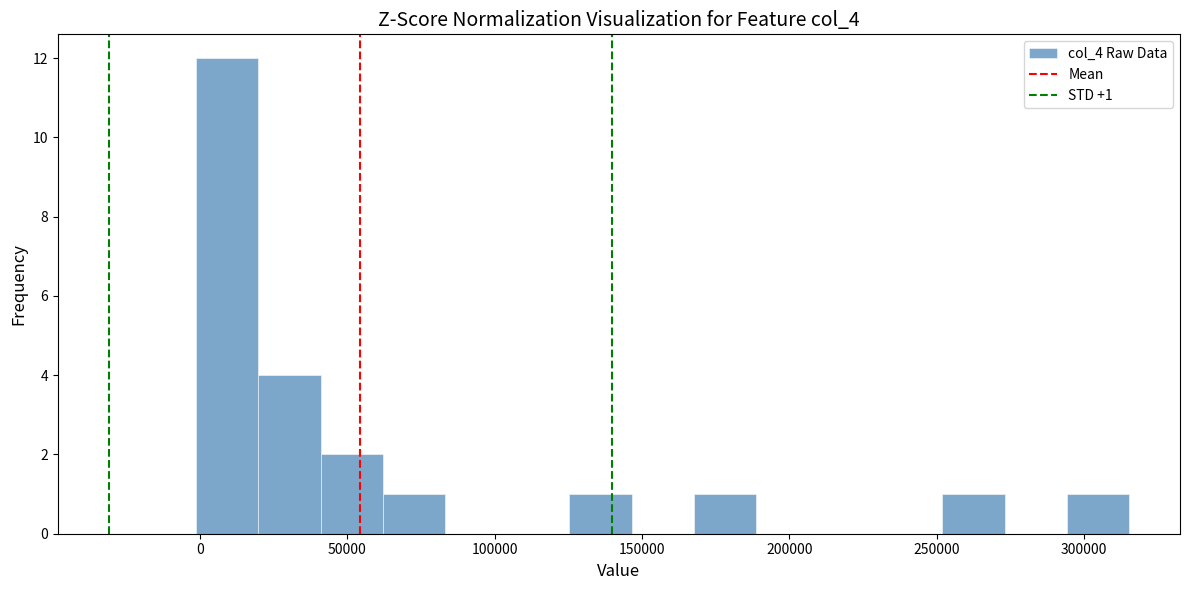

Which range on the x-axis has the tallest bar?

0 to 20000